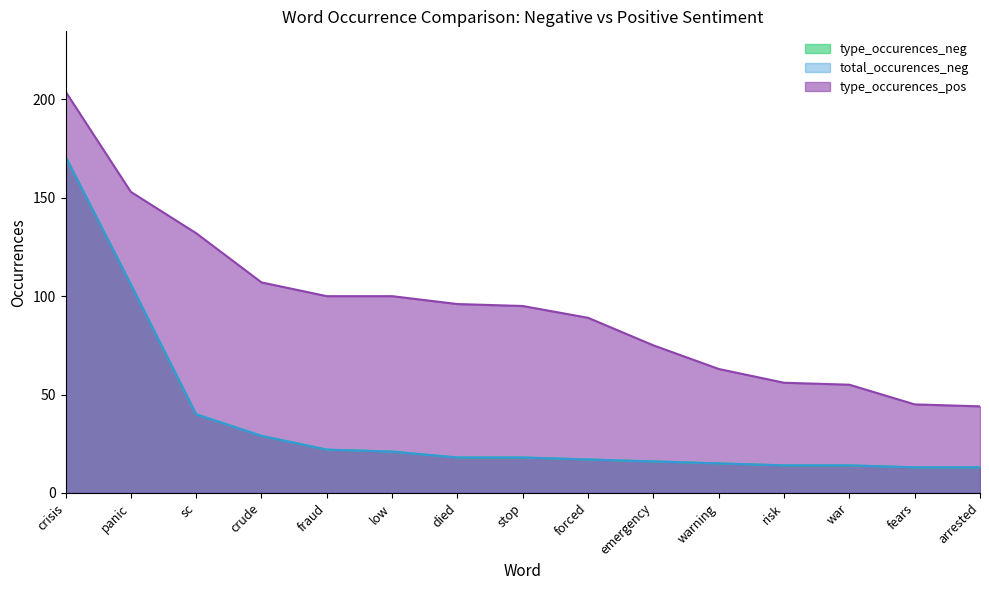

Reading left to right, what are all the values shown in this chart?

type_occurences_neg: crisis=171	panic=106	sc=40	crude=29	fraud=22	low=21	died=18	stop=18	forced=17	emergency=16	warning=15	risk=14	war=14	fears=13	arrested=13
total_occurences_neg: crisis=171	panic=106	sc=40	crude=29	fraud=22	low=21	died=18	stop=18	forced=17	emergency=16	warning=15	risk=14	war=14	fears=13	arrested=13
type_occurences_pos: crisis=204	panic=153	sc=132	crude=107	fraud=100	low=100	died=96	stop=95	forced=89	emergency=75	warning=63	risk=56	war=55	fears=45	arrested=44